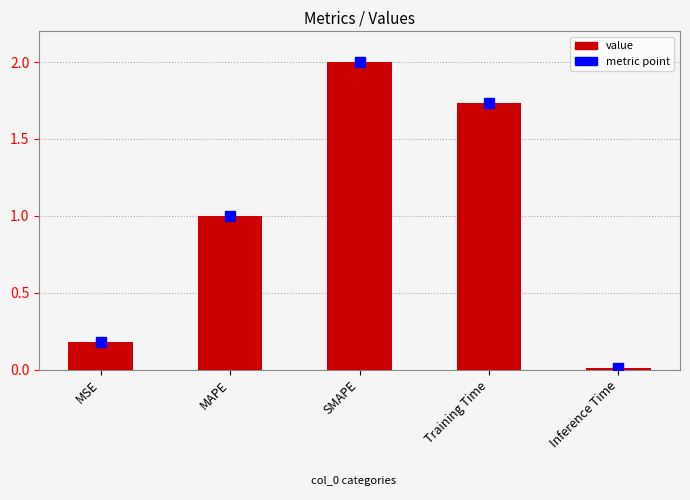

What is the label of the 5th bar from the right?

MSE